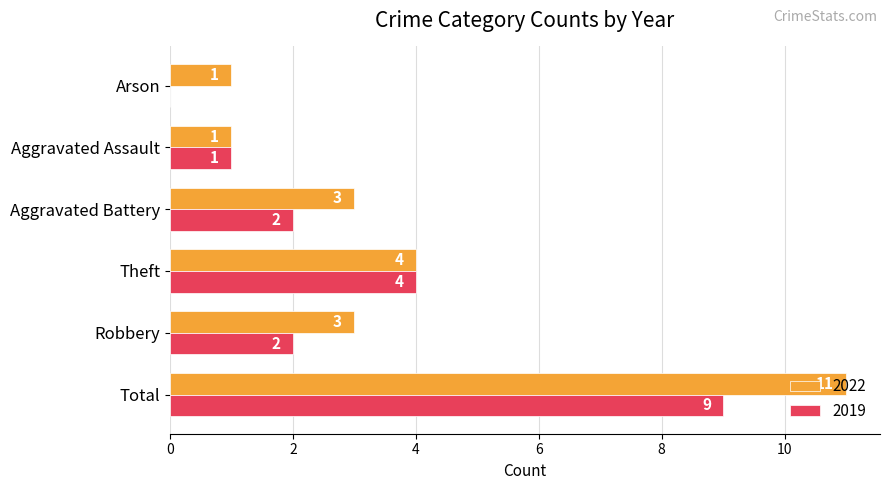

Count the number of categories in the chart.

6